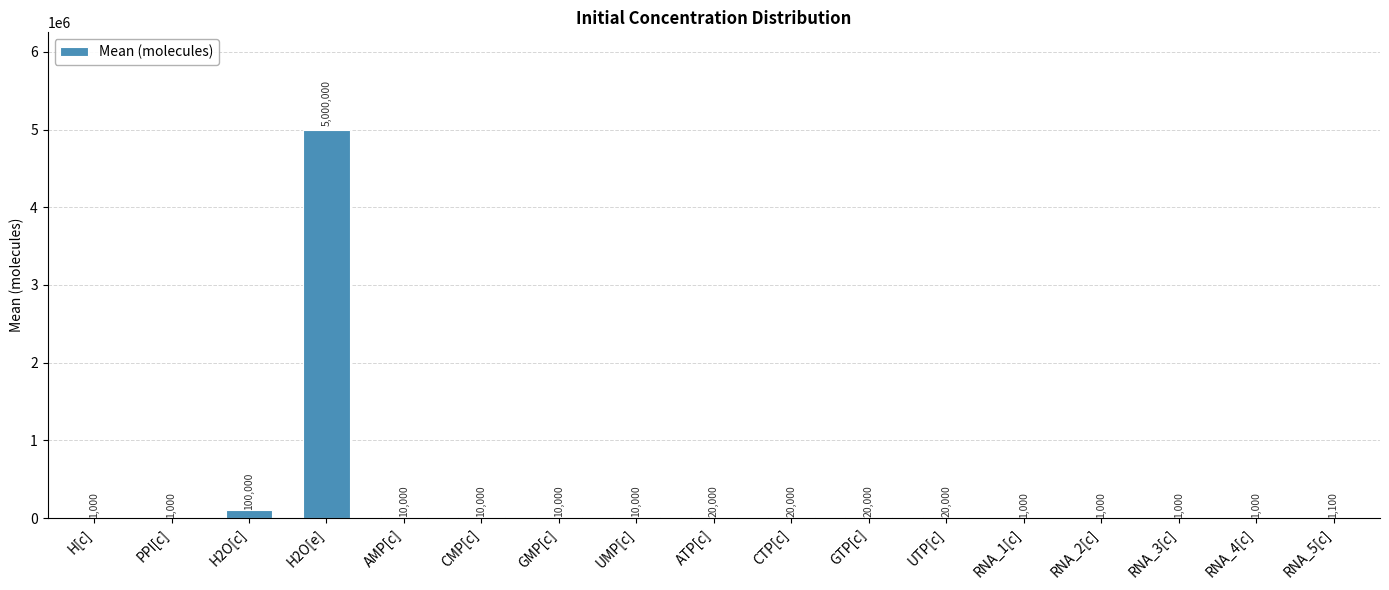

Between H2O[e] and GTP[c], which is larger?

H2O[e]